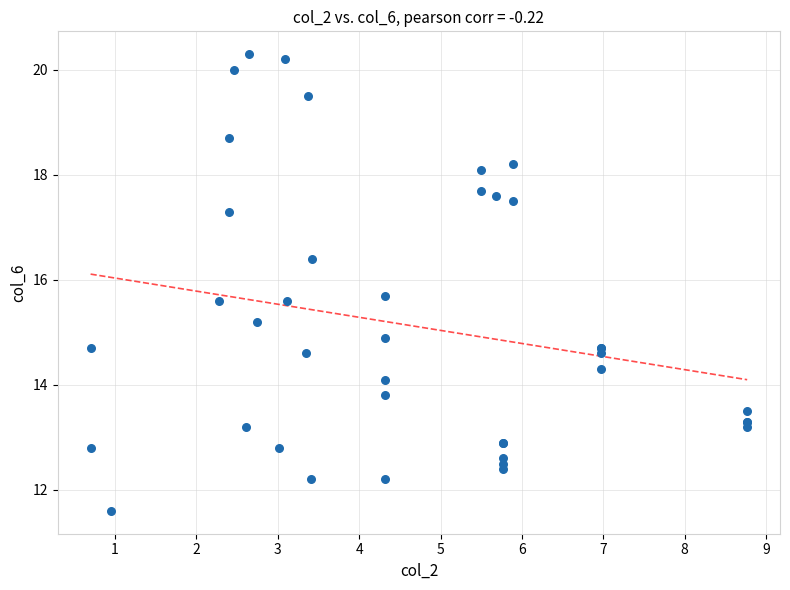

What Y value in the scatter plot is closest to 15?

14.9